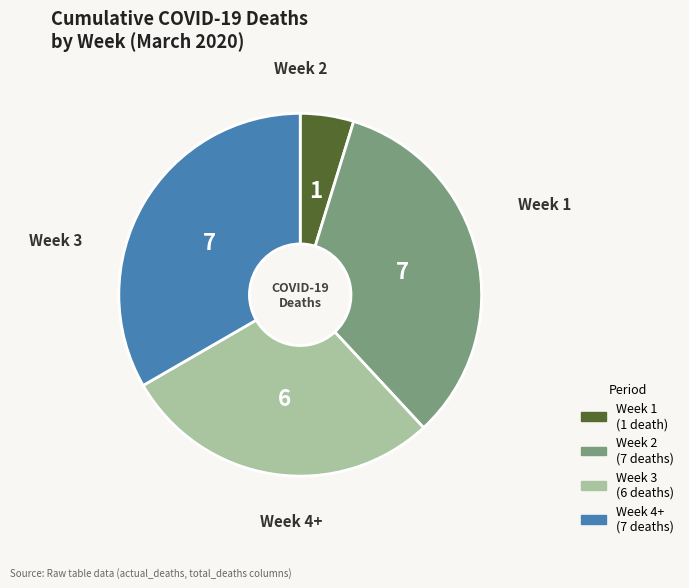

Does any single category account for the majority?

No